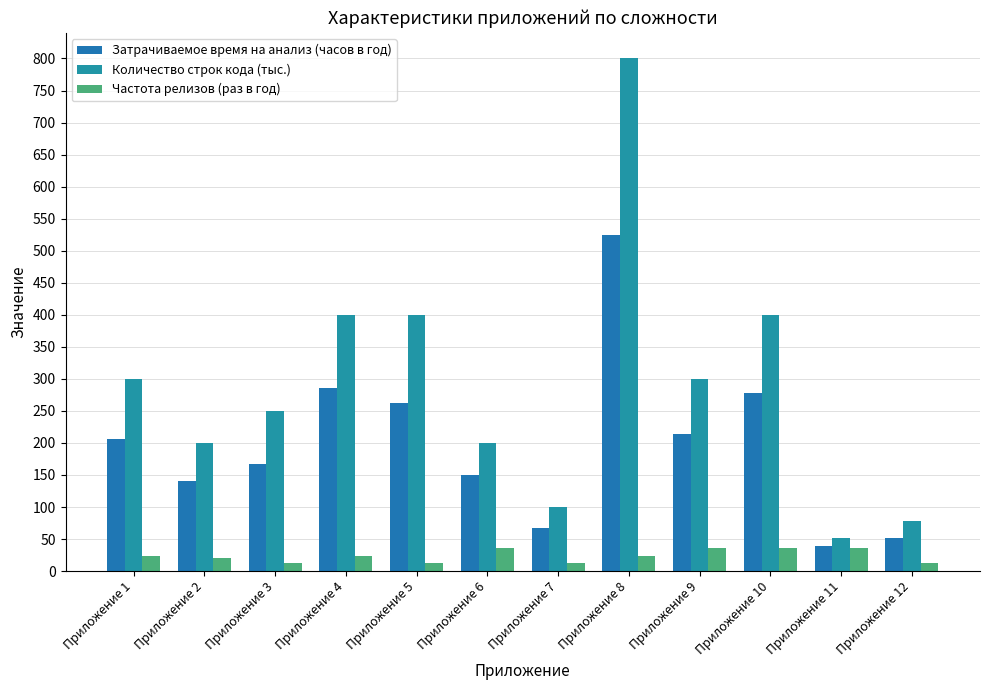

How many categories are shown in the chart?

12